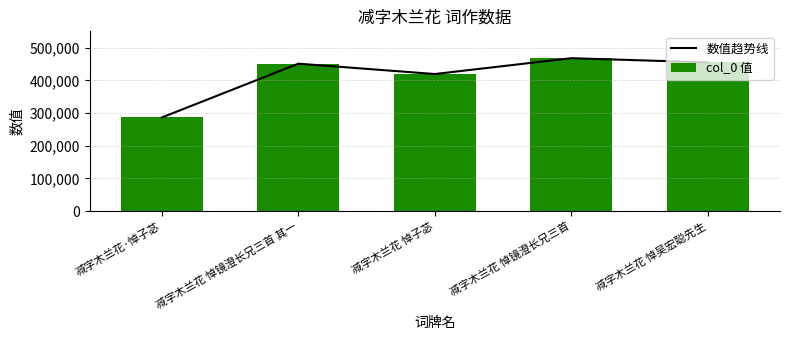

What is the minimum value for col_0 值?

286675